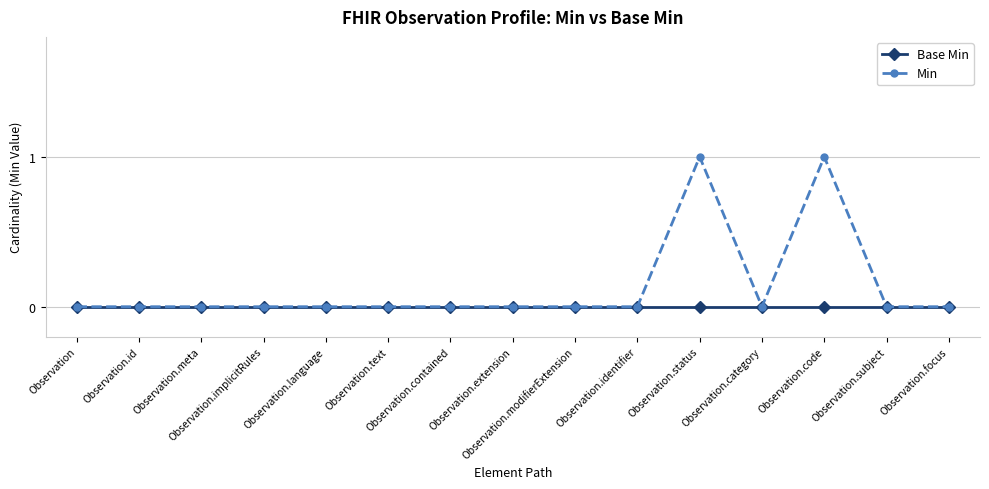

How many categories are shown in the chart?

15